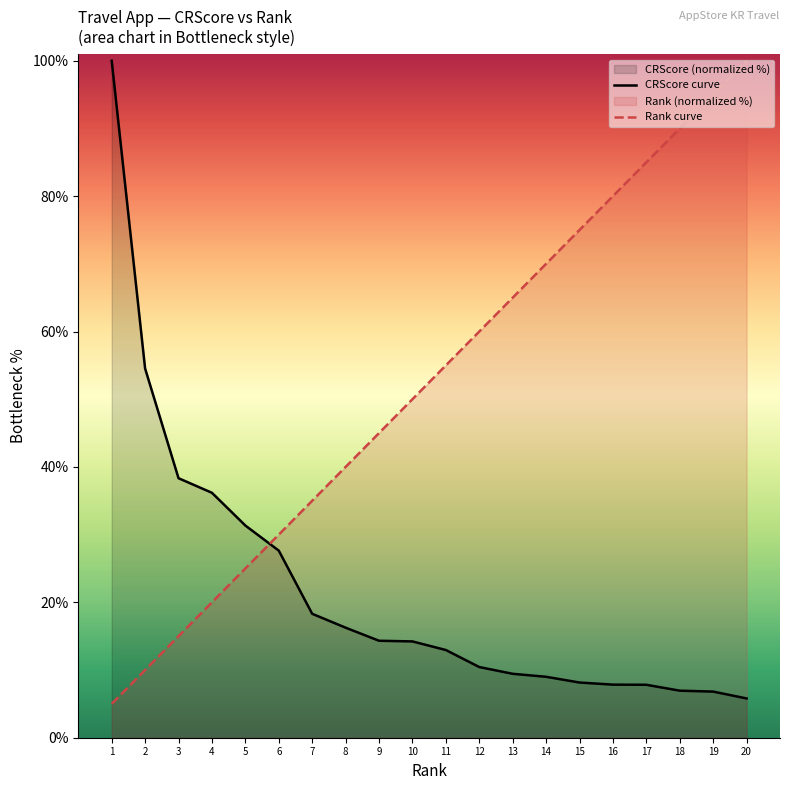

Between 6 and 4, which is larger?

4